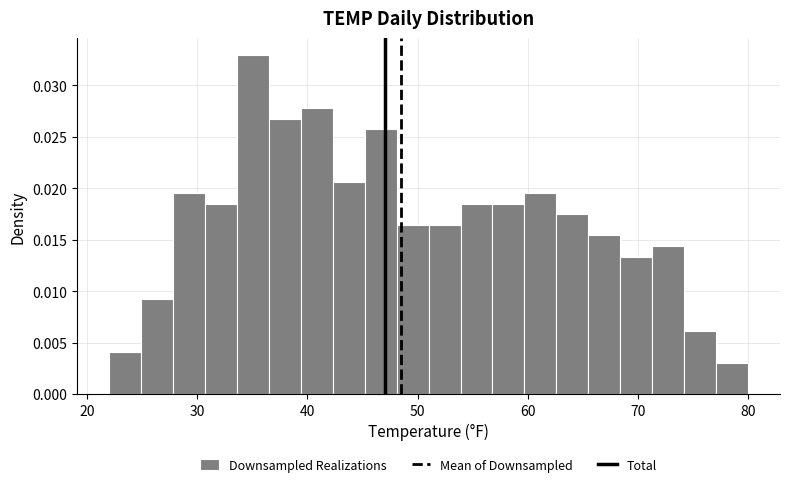

Around what value on the x-axis is the tallest bar? Give the approximate position of its centre, as read against the axis.

35